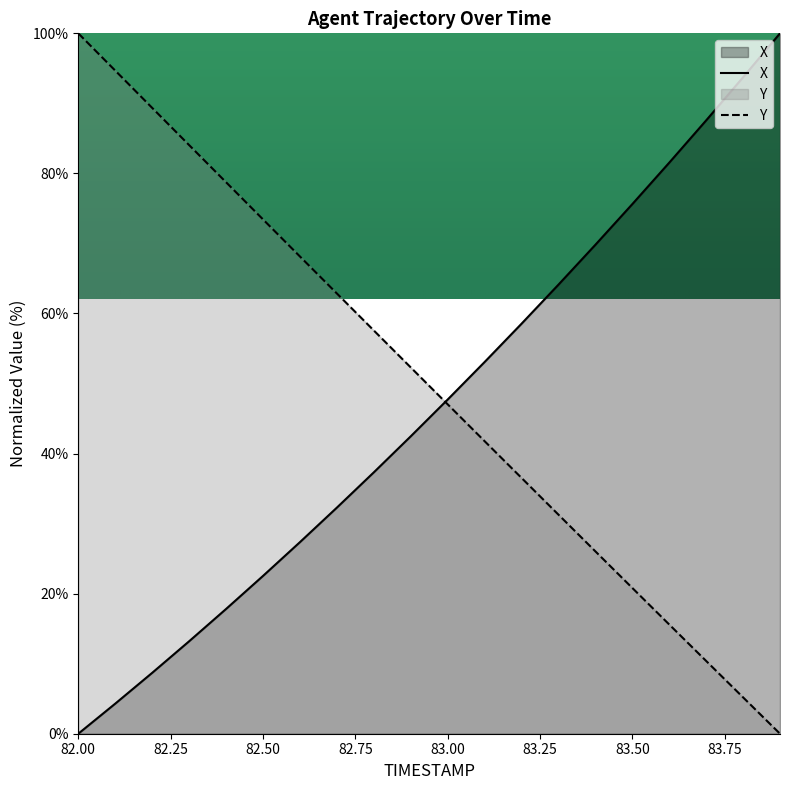

Which has a higher value, 82.4 or 83.3?

83.3